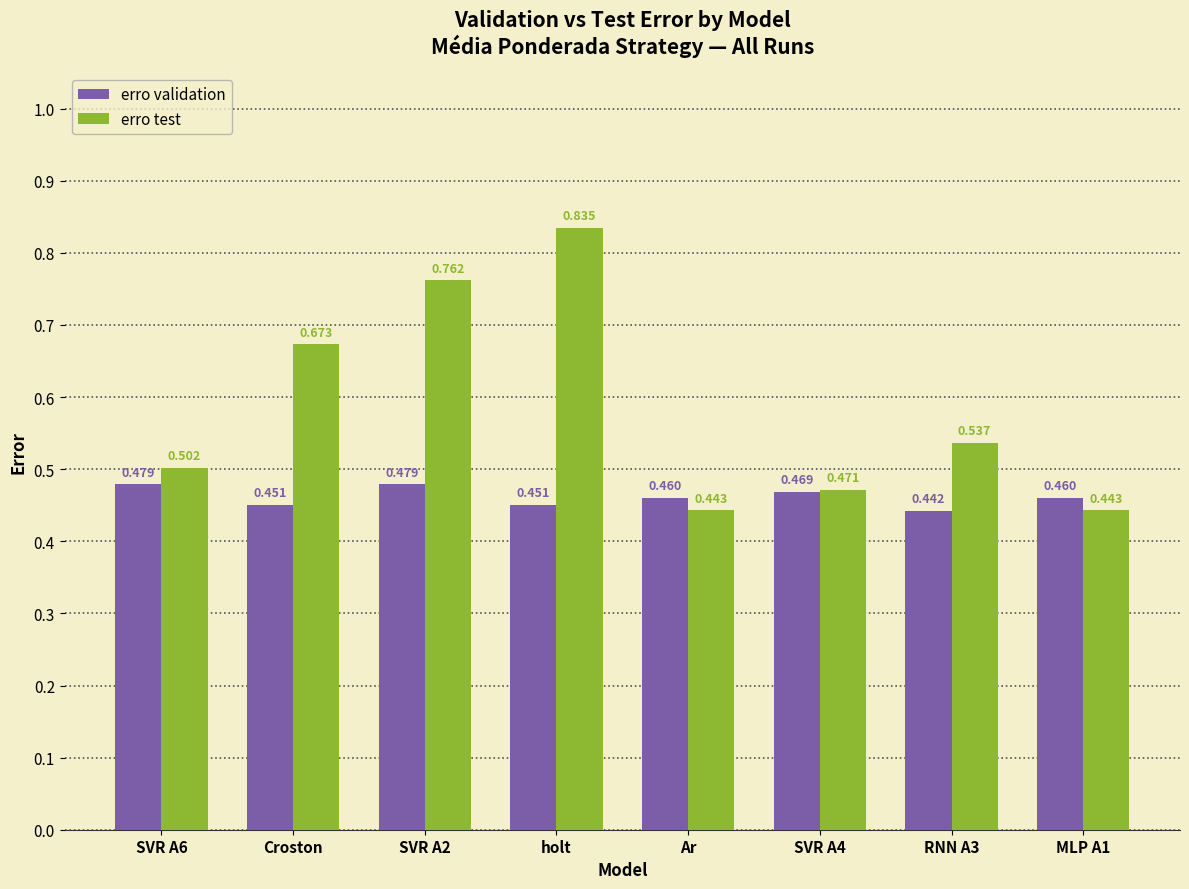

Rank the series by their average value, from highest to lowest.

erro test, erro validation